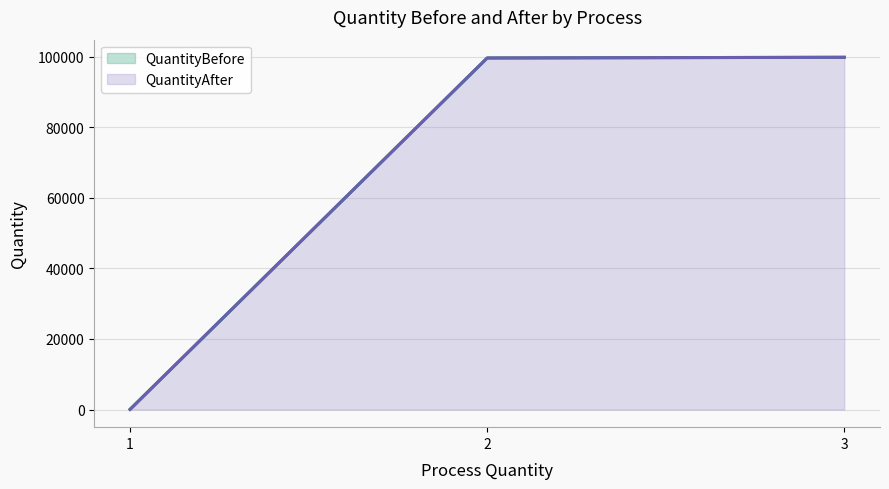

Reading left to right, extract all data points from this chart.

QuantityBefore: 55	99617	99814
QuantityAfter: 53	99613	99812